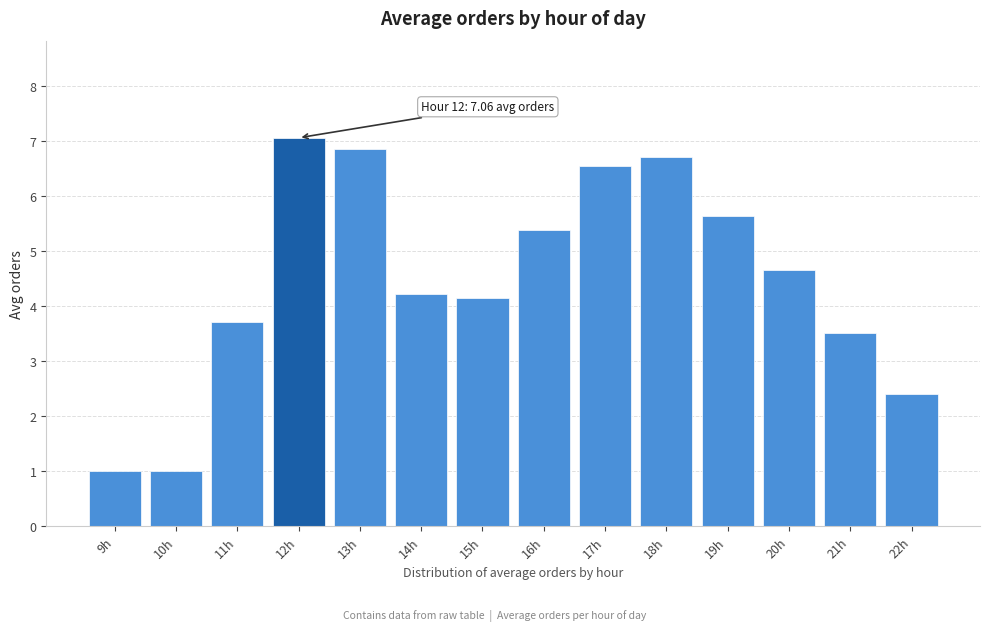

Reading left to right, extract all data points from this chart.

9h=1.0	10h=1.0	11h=3.7	12h=7.1	13h=6.9	14h=4.2	15h=4.1	16h=5.4	17h=6.5	18h=6.7	19h=5.6	20h=4.7	21h=3.5	22h=2.4